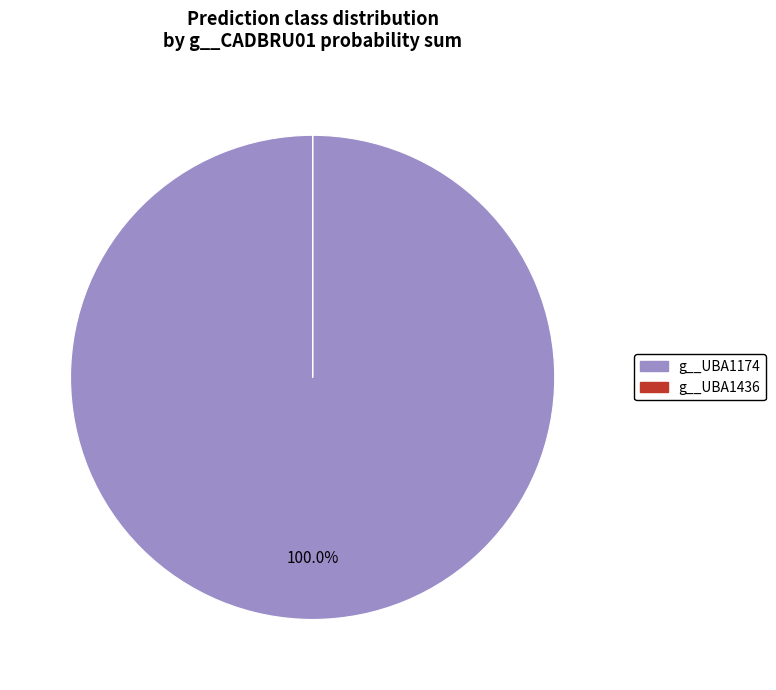

Is there any slice that represents more than half of the pie?

Yes